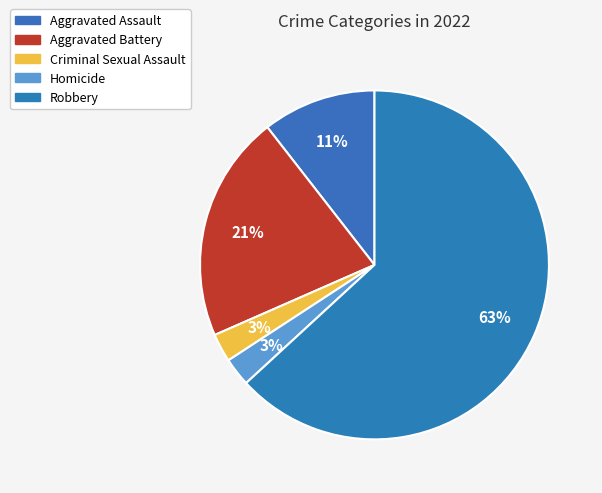

What is the total percentage of Aggravated Assault and Homicide?

13.2%